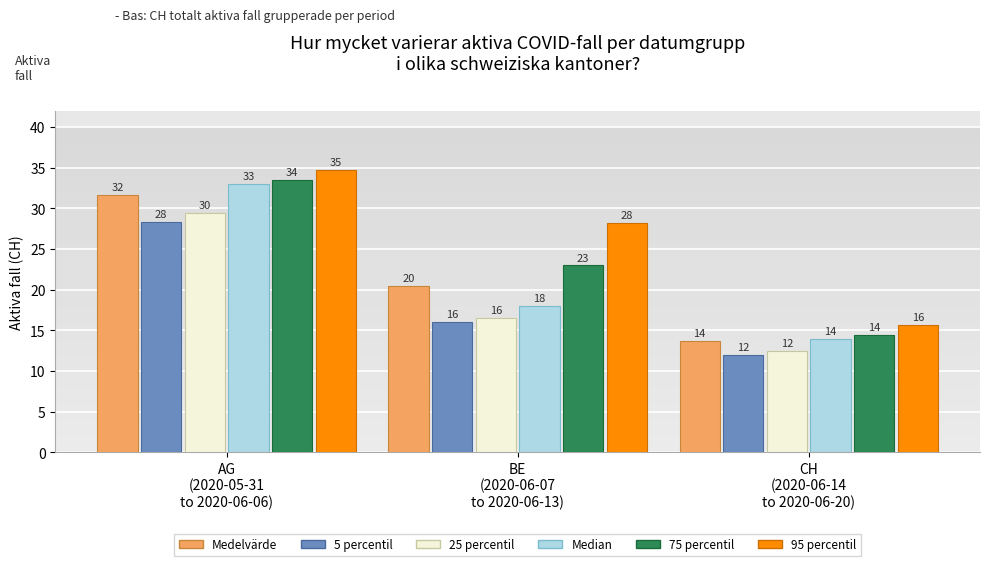

Rank the series by their maximum value, from highest to lowest.

95 percentil, 75 percentil, Median, Medelvärde, 25 percentil, 5 percentil